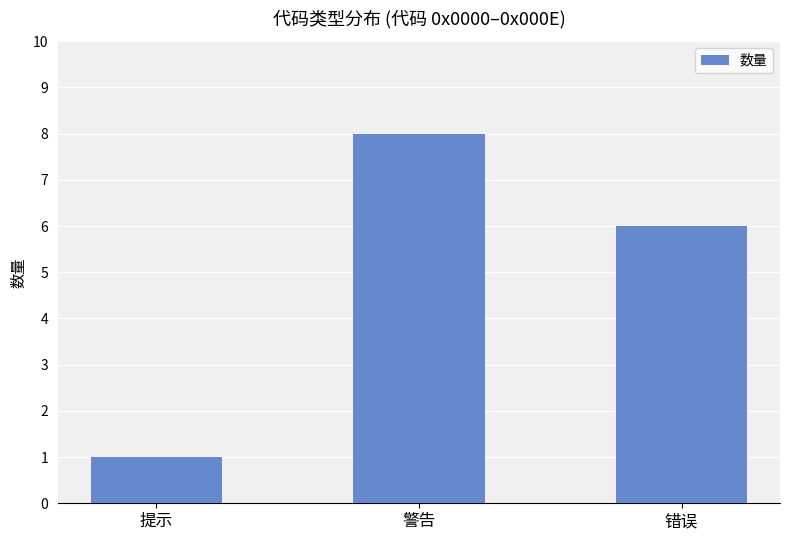

Reading left to right, extract all data points from this chart.

提示=1	警告=8	错误=6